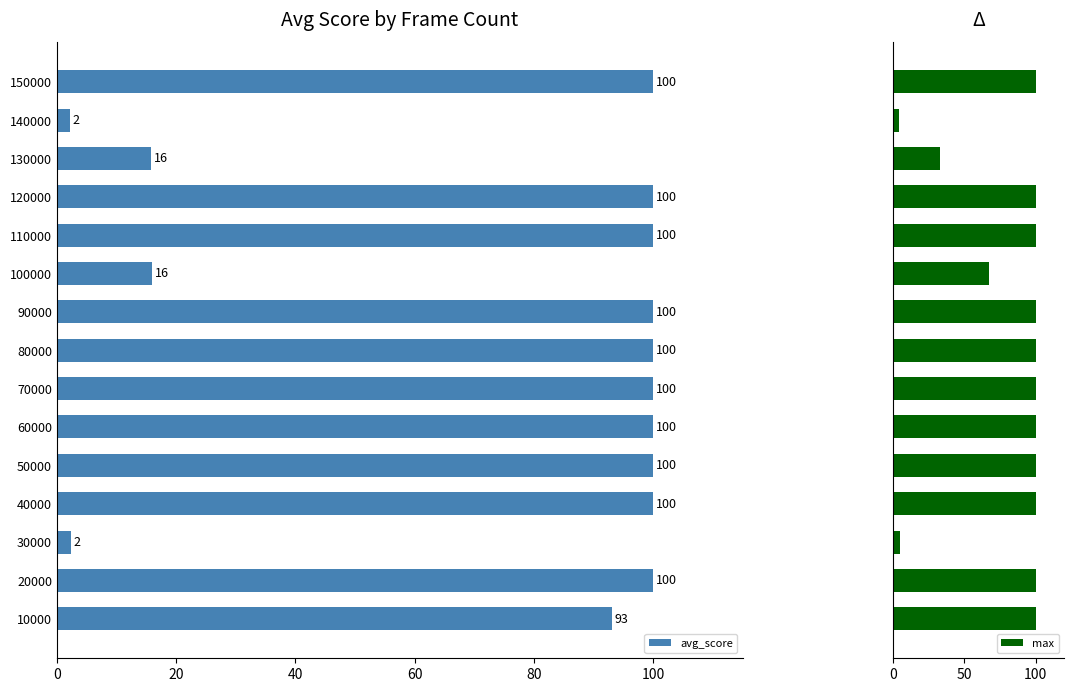

Where is avg_score nearest to the value 51?

100000